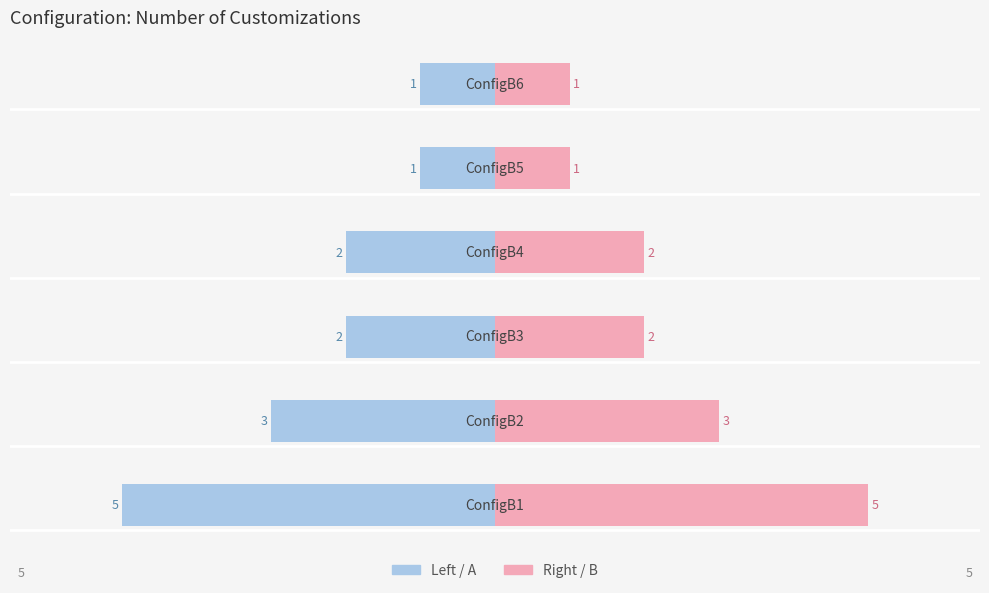

What is the value of the Customizations (Right) bar at the 3rd from the left?

2